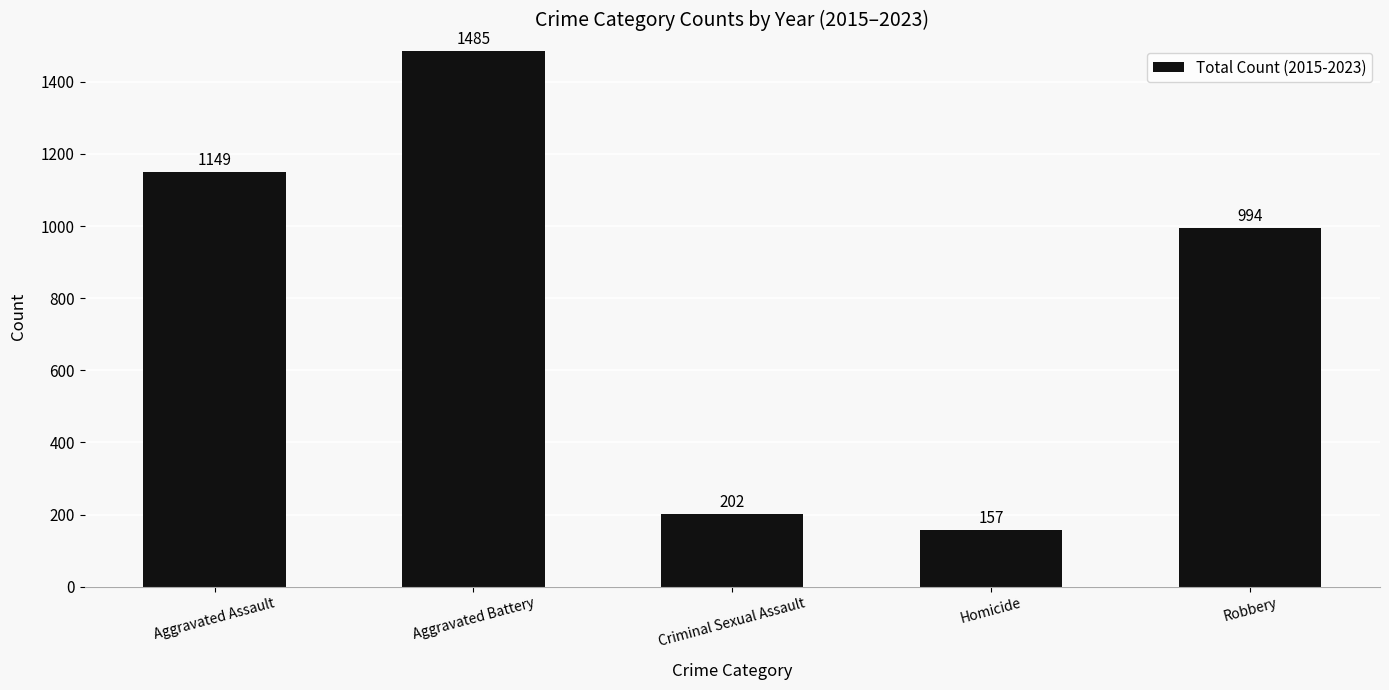

What position from the right is Aggravated Battery?

4